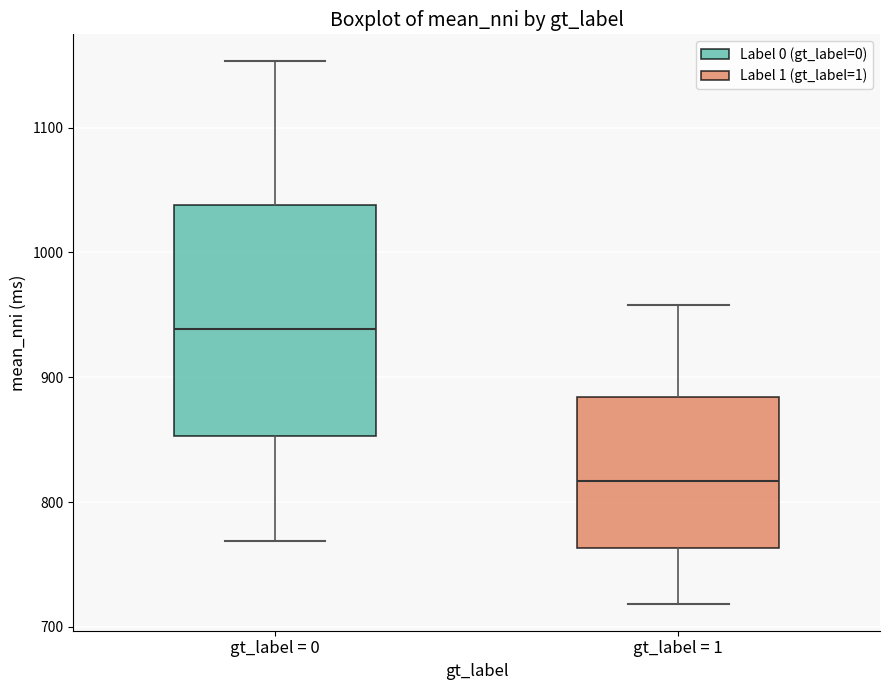

Reading left to right, read every box against the y-axis: the position of its median line, the range the box covers, and the ends of its whiskers. The values are not printed on the chart, so give them approximately, as read against the axis.

gt_label = 0: median 940, box 850 to 1040, whiskers 770 to 1150
gt_label = 1: median 820, box 760 to 880, whiskers 720 to 960